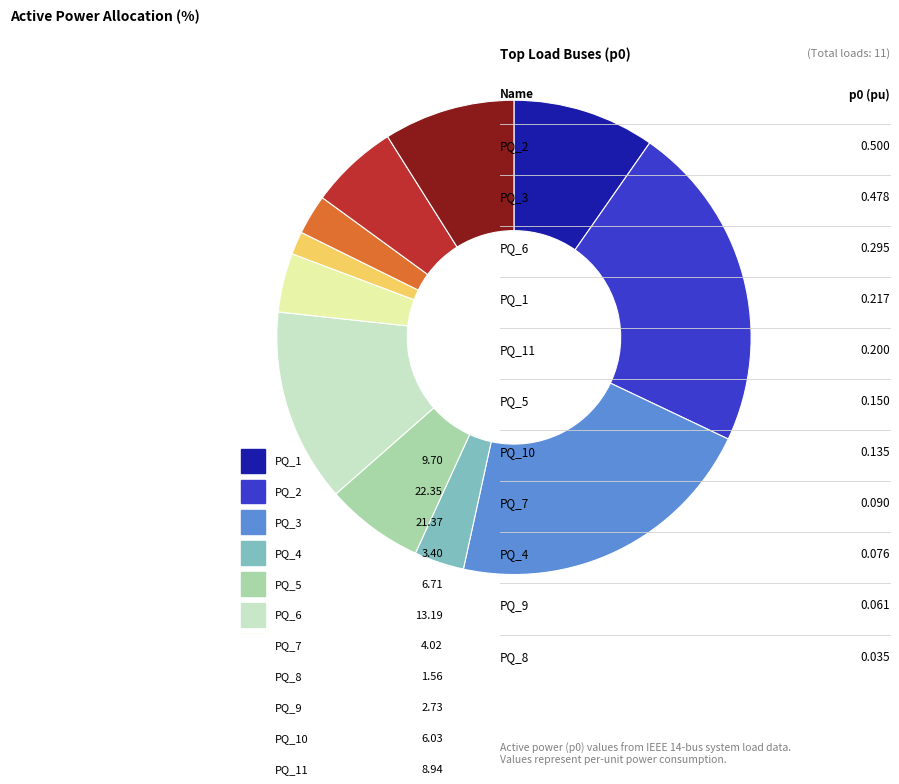

How many segments does this pie chart have?

11